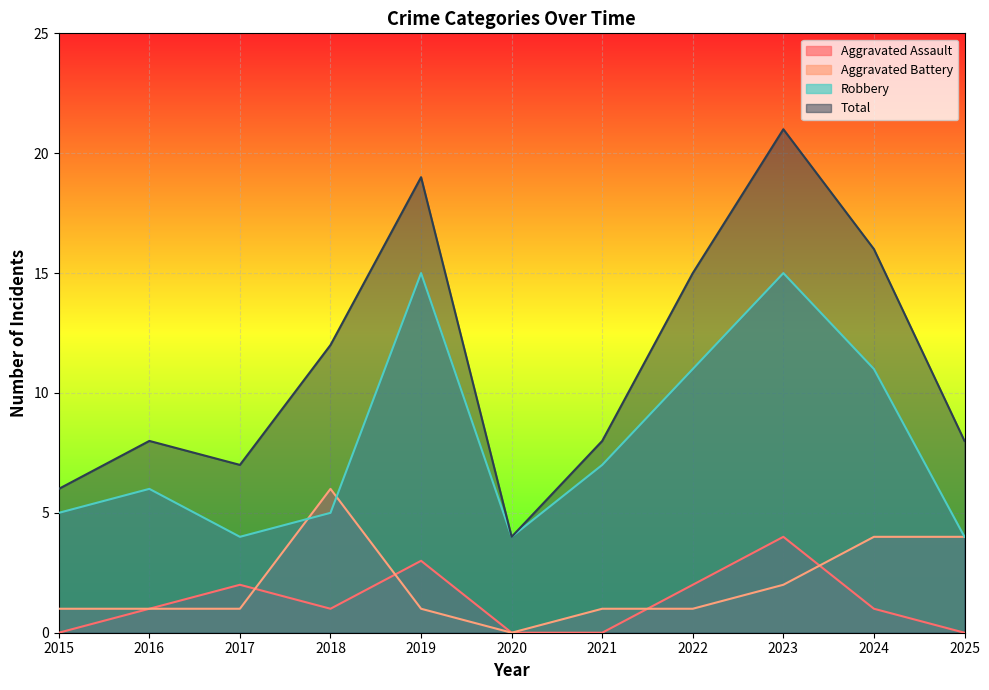

True or false: Aggravated Assault has more than 1 points higher than both neighbors.

True